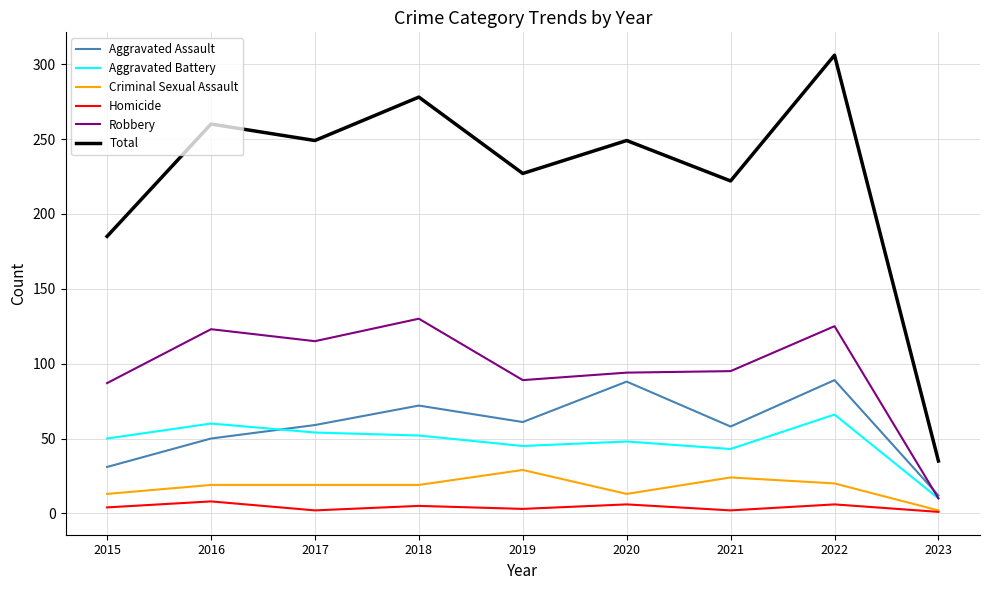

Is the value of Total at 2019 greater than the value of Robbery at 2016?

Yes